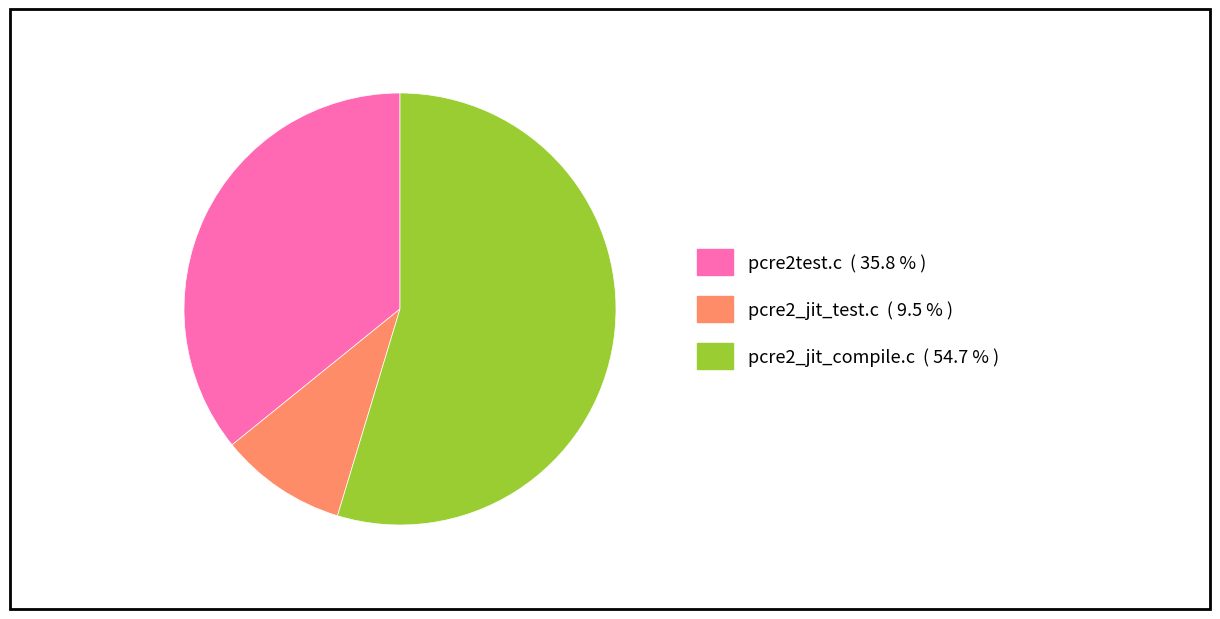

Is the sum of pcre2test.c and pcre2_jit_compile.c greater than half?

Yes